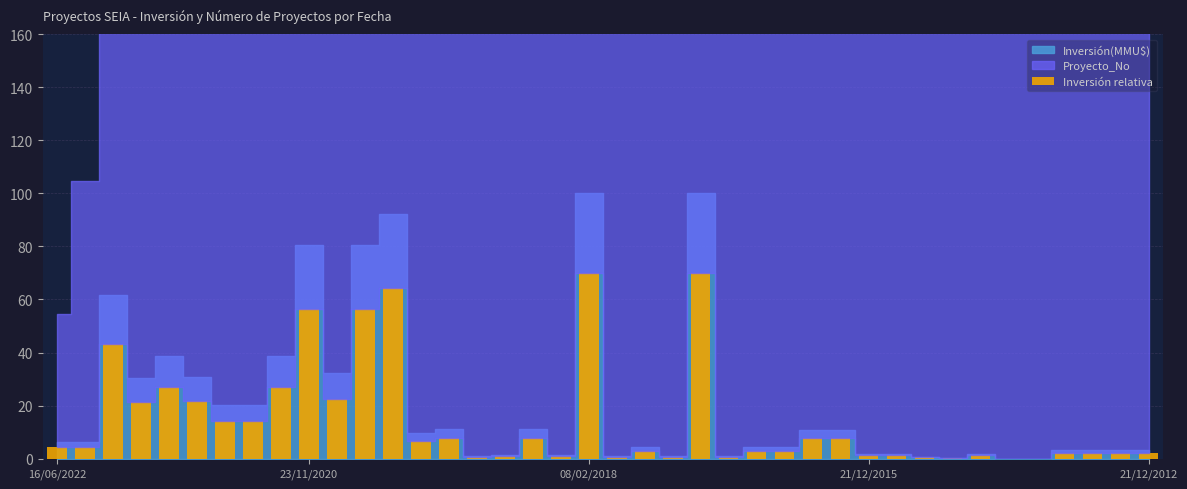

Are the bars horizontal?

No